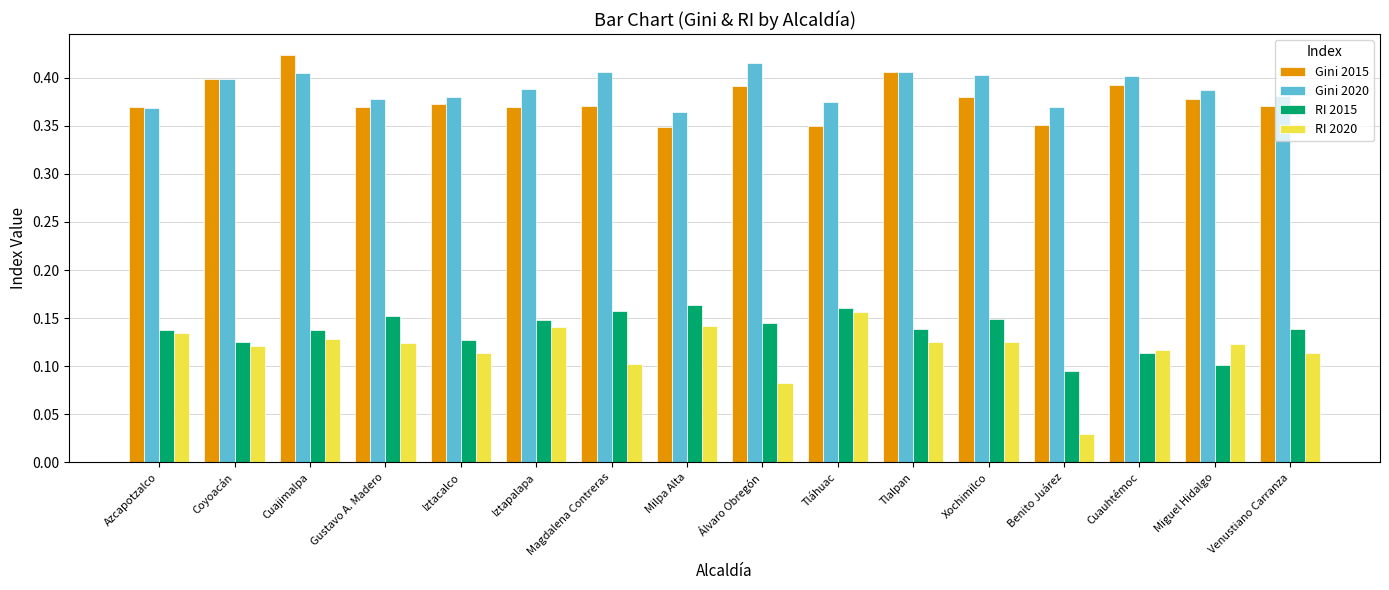

True or false: Gini 2020 has a value of 0.4 at Gustavo A. Madero.

True